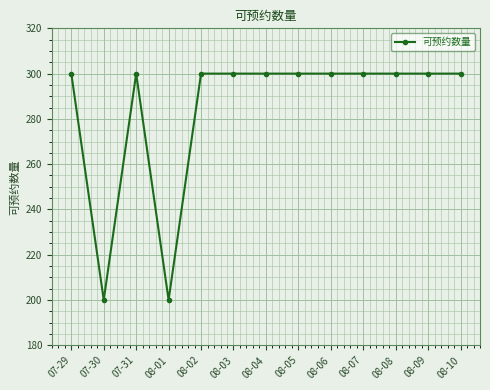

What is the label of the 6th point from the left?

08-03